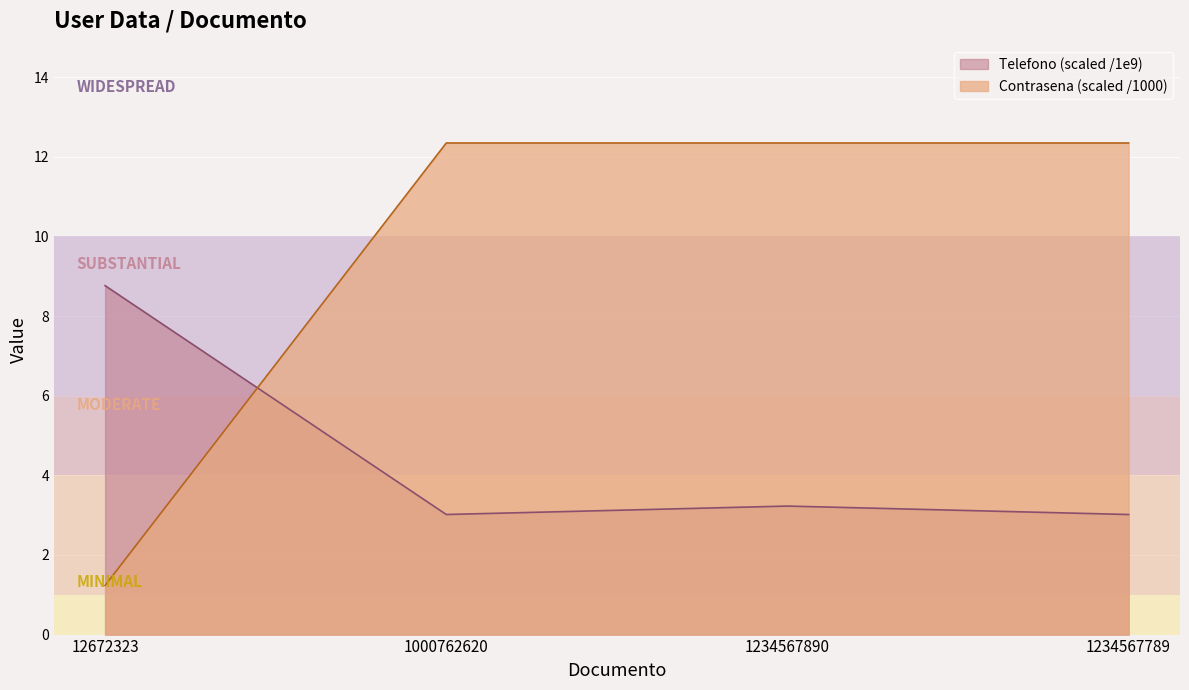

At which category does Telefono reach its first local peak?

1234567890